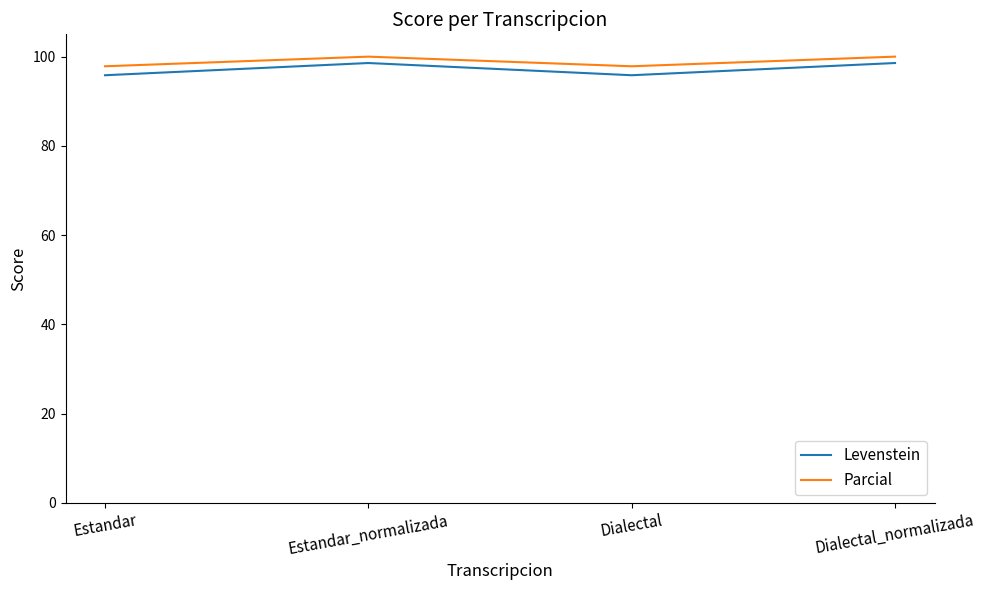

True or false: Parcial and Levenstein cross at least once.

False